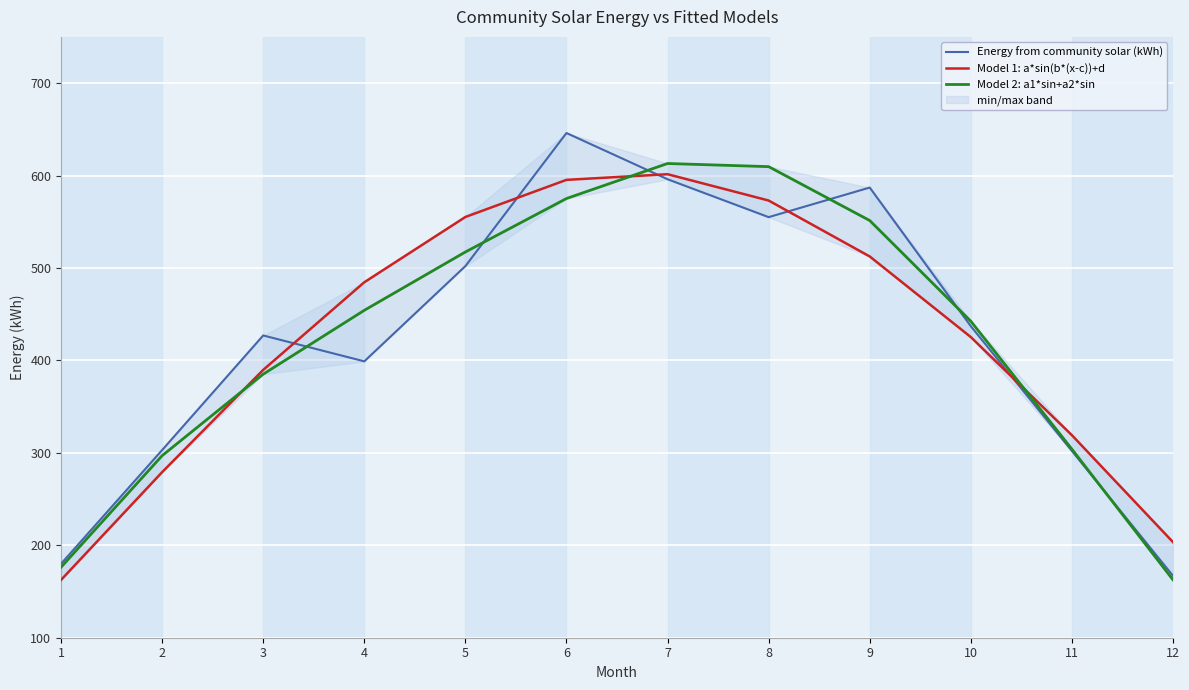

List the series in order of their peak value, highest first.

Energy from community solar (kWh), Model 2: a1*sin+a2*sin, Model 1: a*sin(b*(x-c))+d